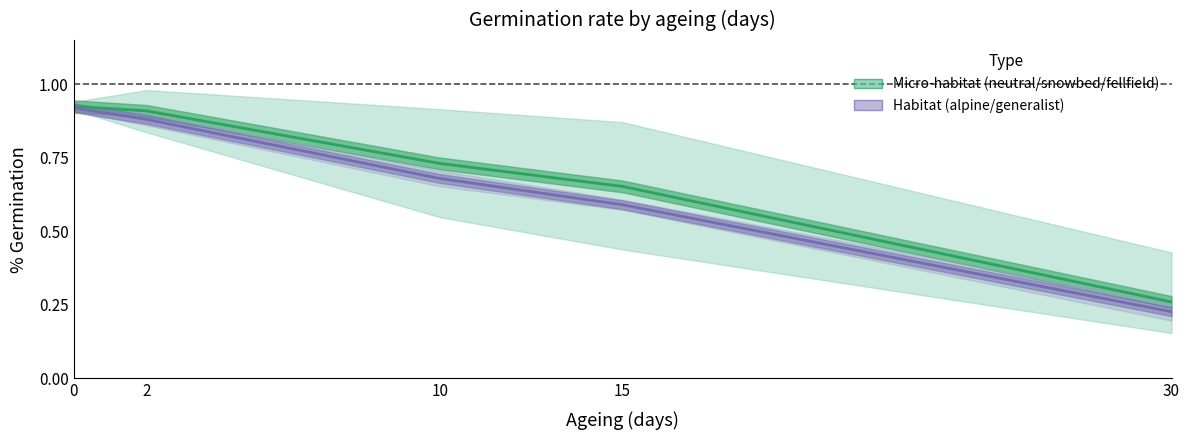

Rank the series by their average value, from lowest to highest.

Habitat (alpine/generalist), Micro-habitat (neutral/snowbed/fellfield)